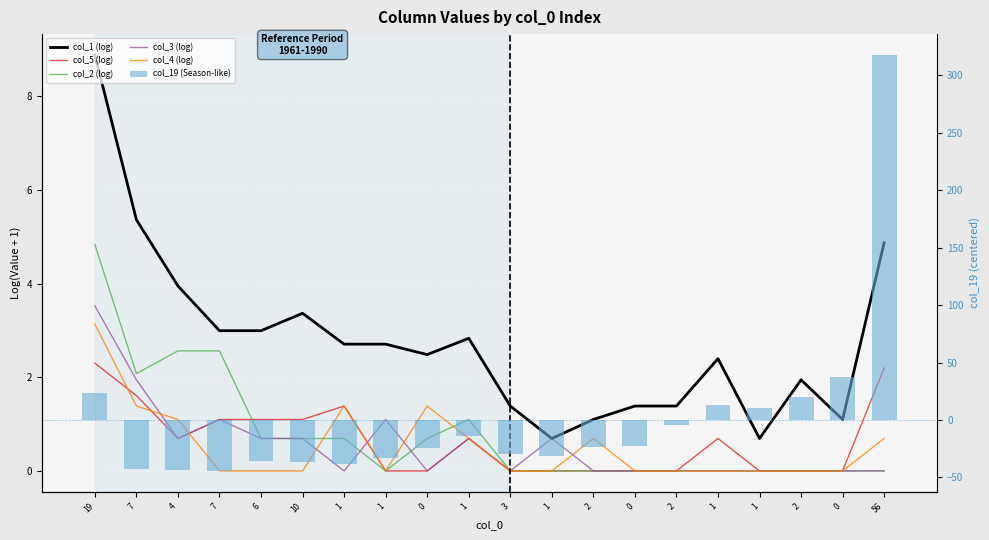

Does the chart contain any negative values?

Yes